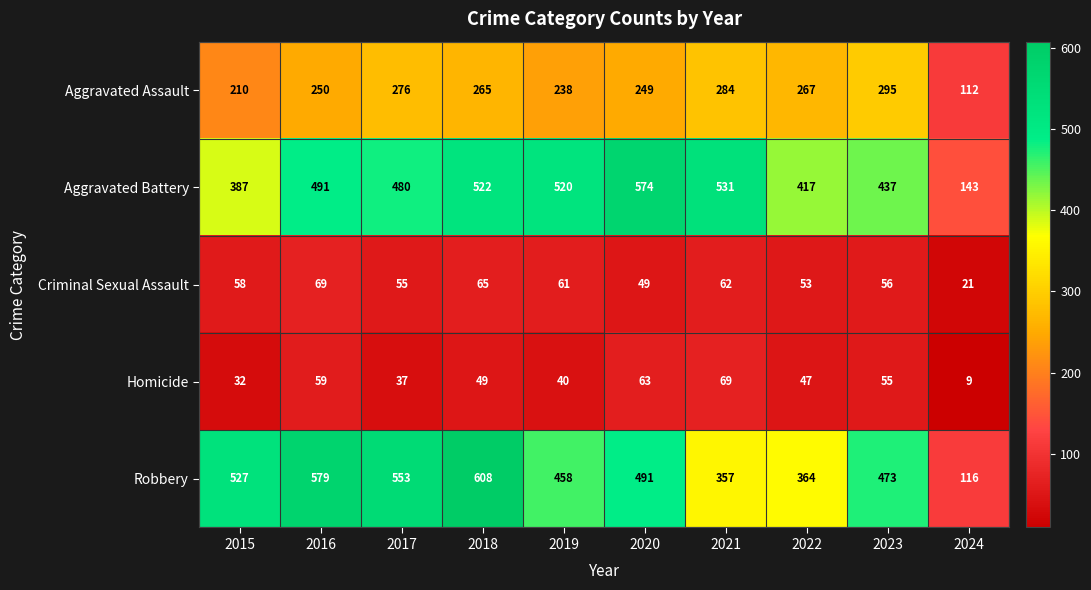

At 2017, list the series in order from smallest to largest.

Homicide, Criminal Sexual Assault, Aggravated Assault, Aggravated Battery, Robbery